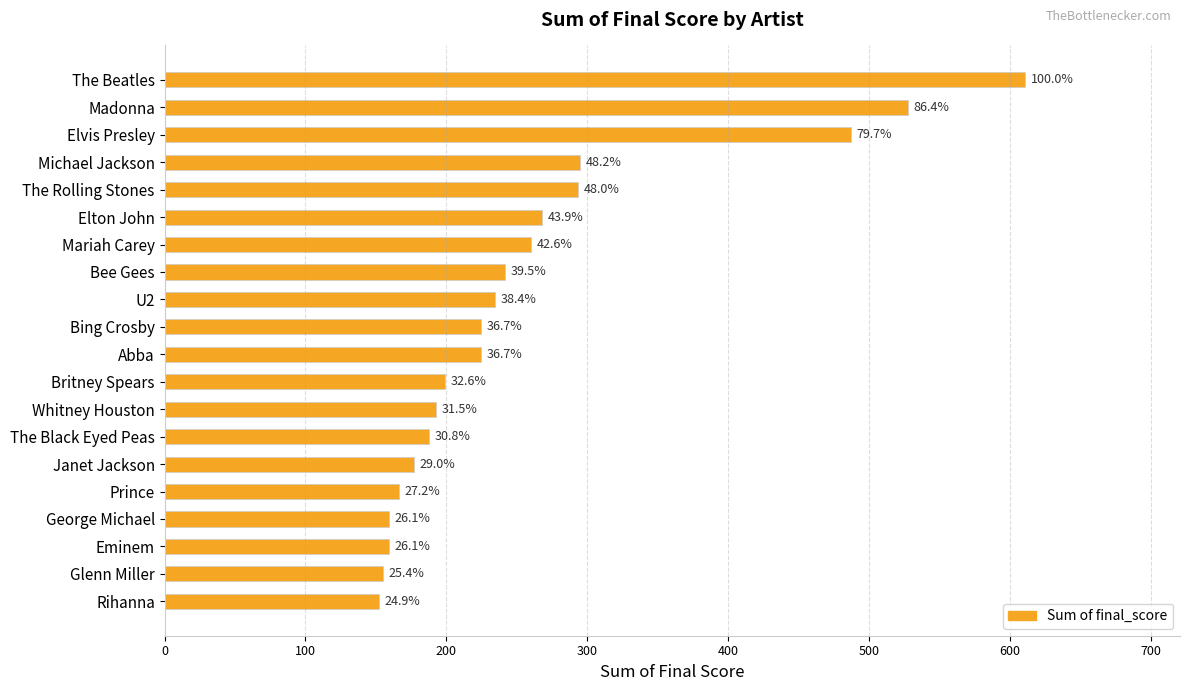

Are the bars grouped side by side (vs. stacked)?

No